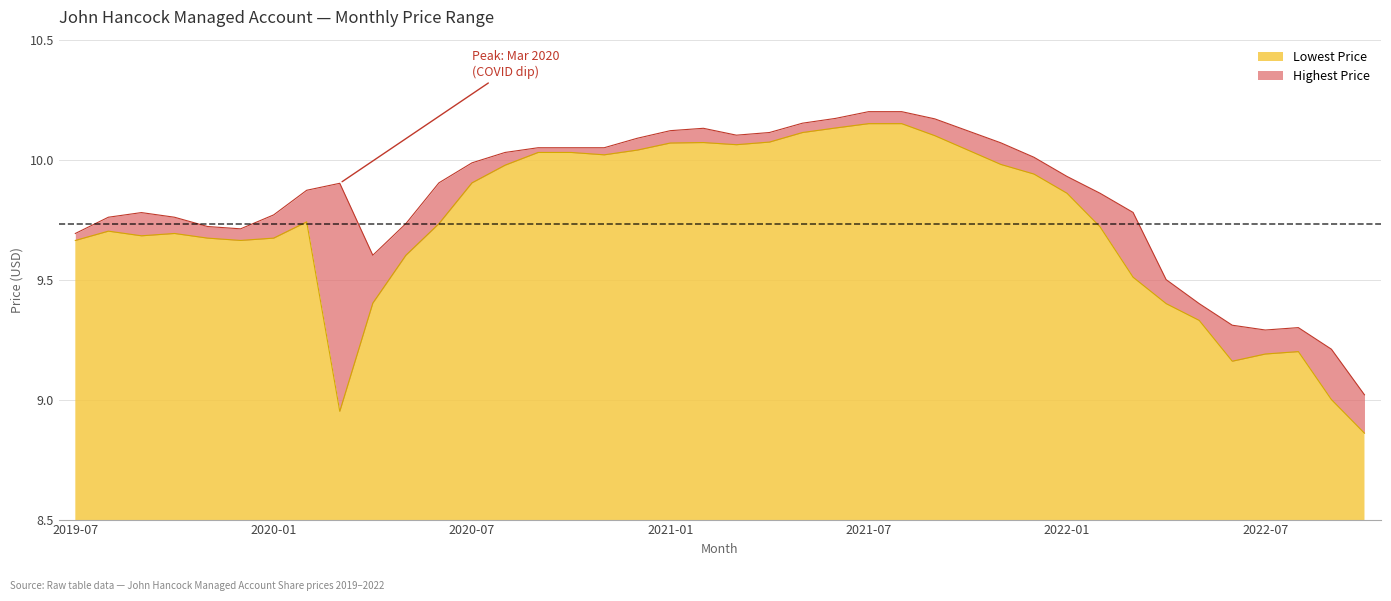

What is the sum of all Highest Price values?

393.6